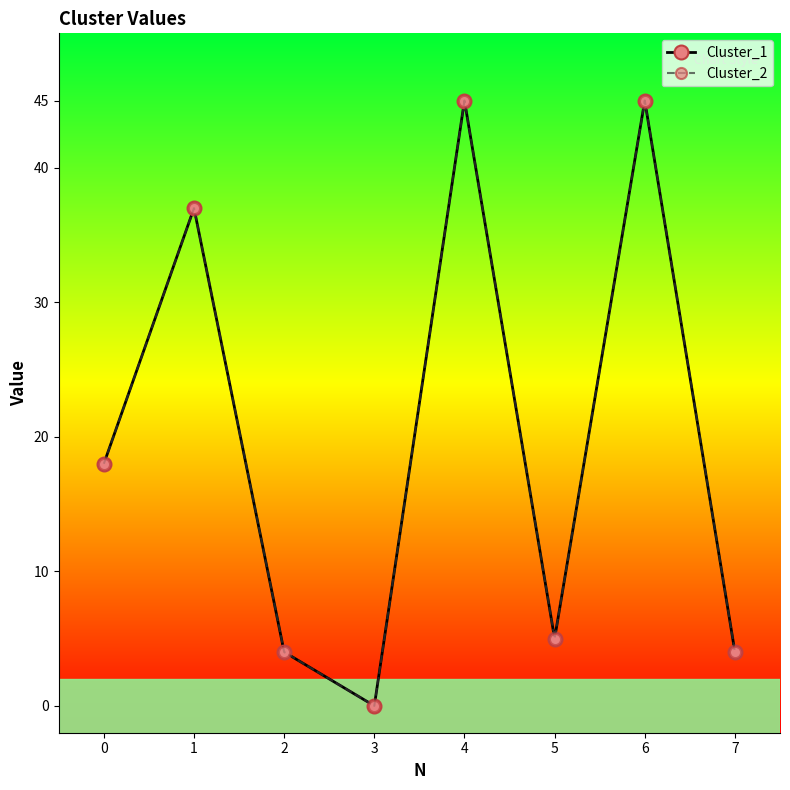

Where is the first local maximum for Cluster_2?

1